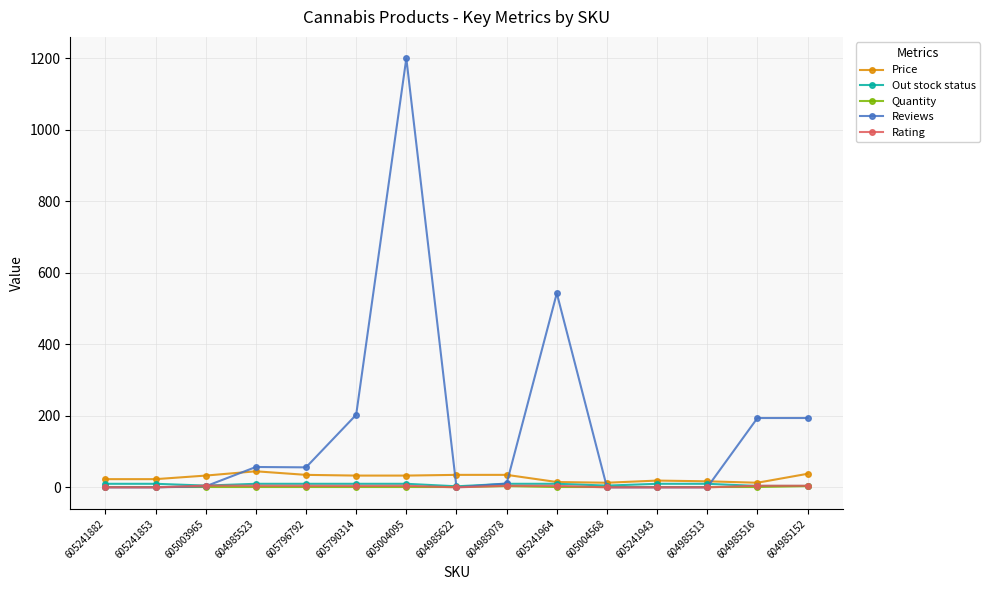

True or false: Reviews has more than 0 interior local peaks.

True